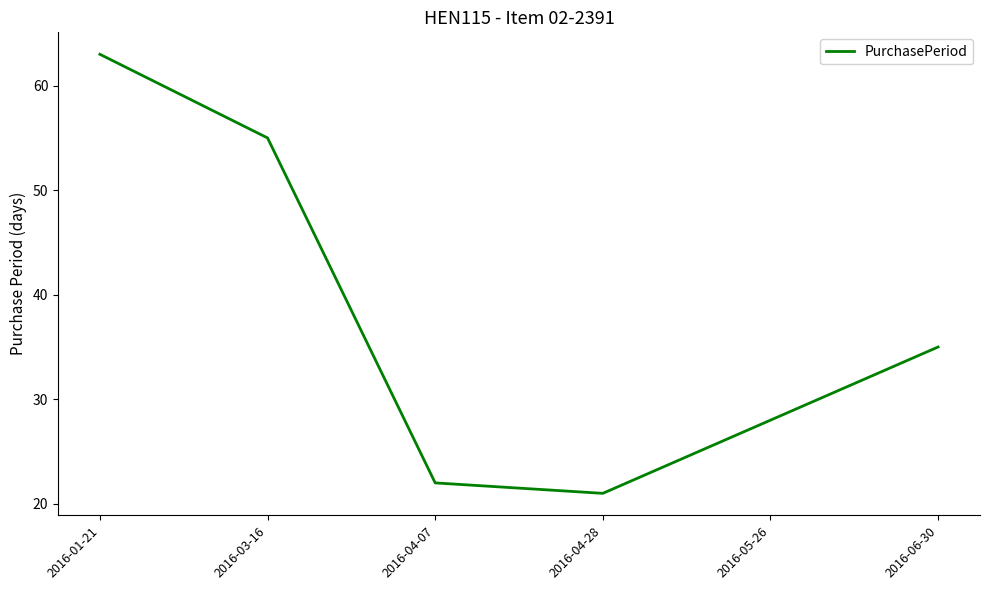

What is the sum of all values?

224